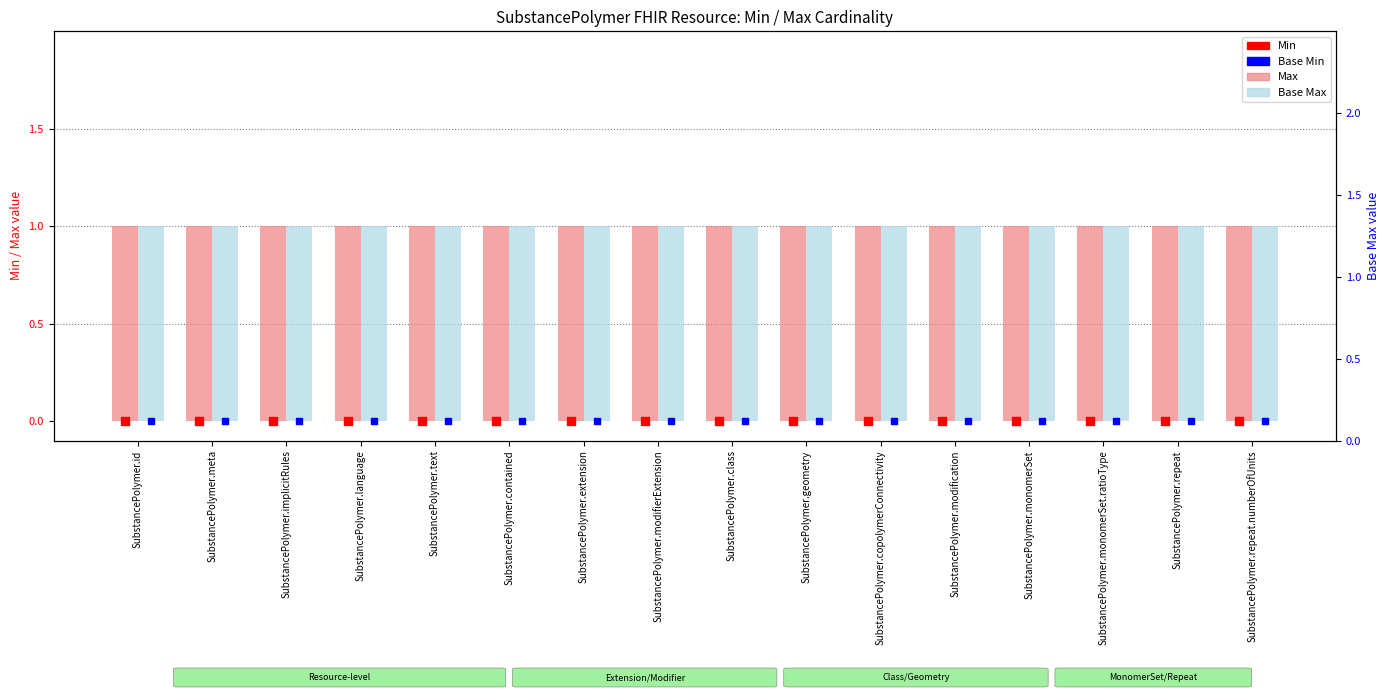

At which category is the sum across all series the highest?

SubstancePolymer.id